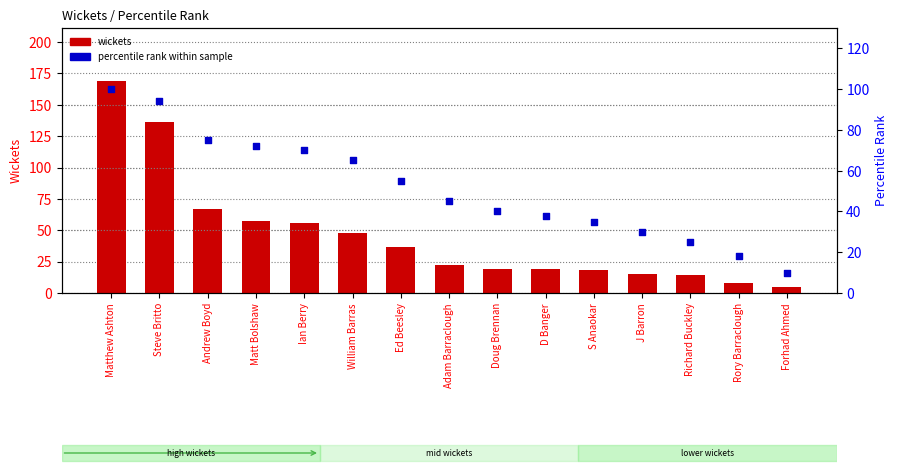

What are all the series names shown in the legend?

wickets, percentile rank